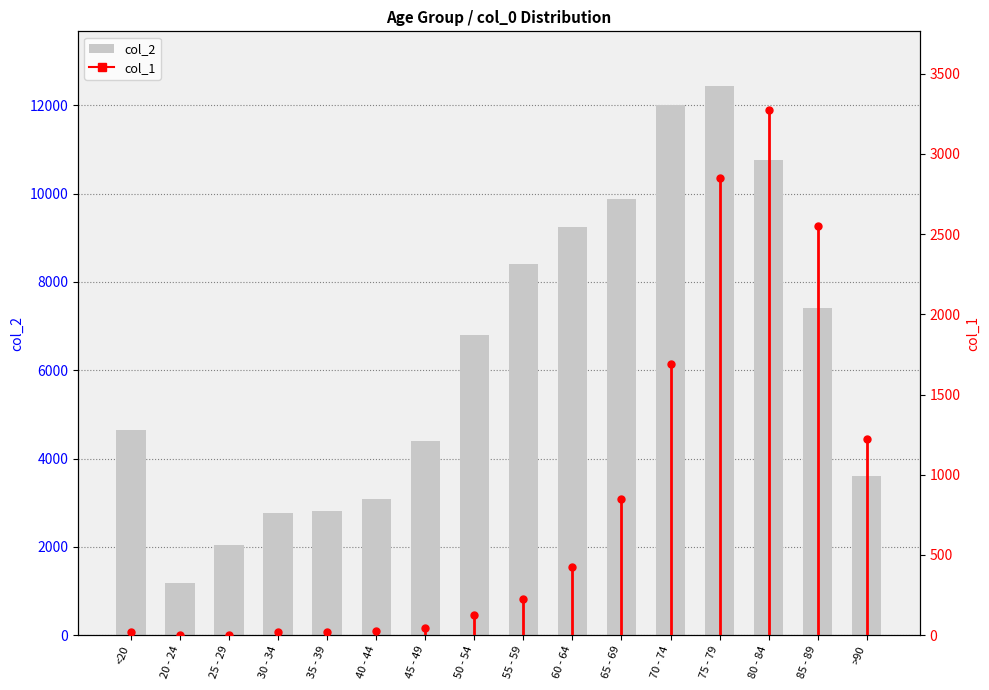

Which series contains the lowest Y value?

col_1